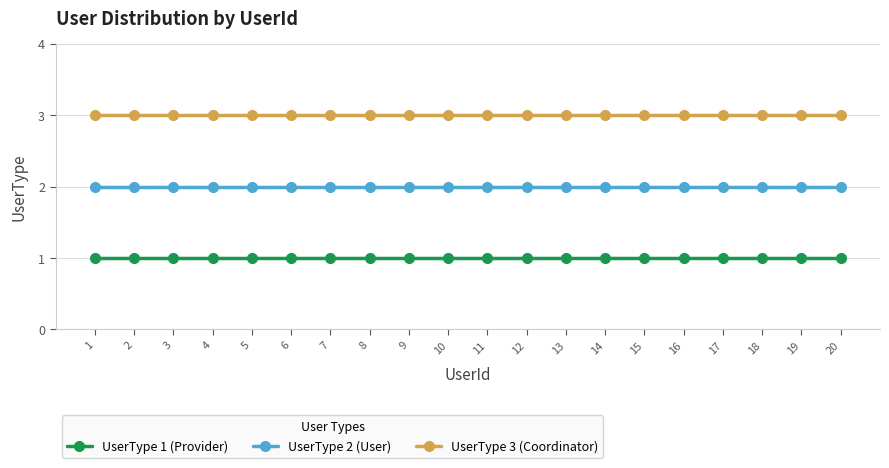

What is the approximate value of UserType 1 (Provider) at 18?

1